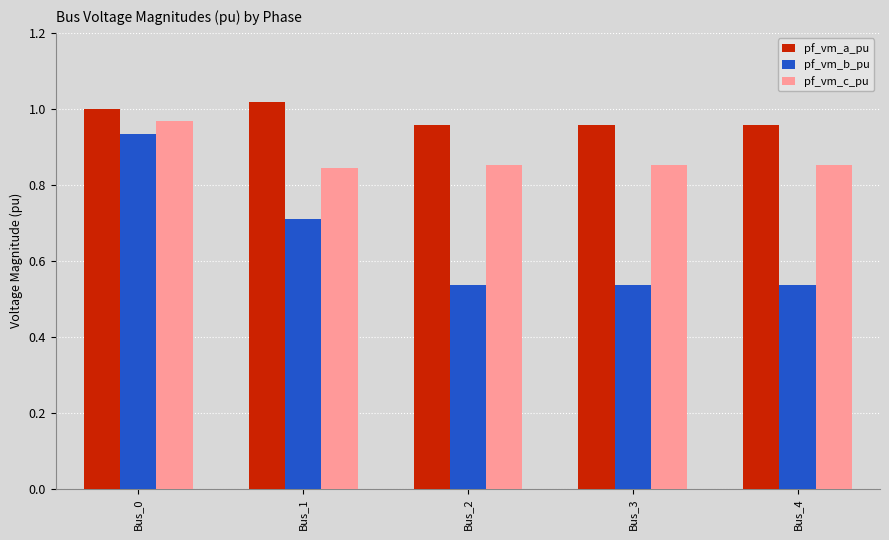

Which series has the largest total across all categories?

pf_vm_a_pu